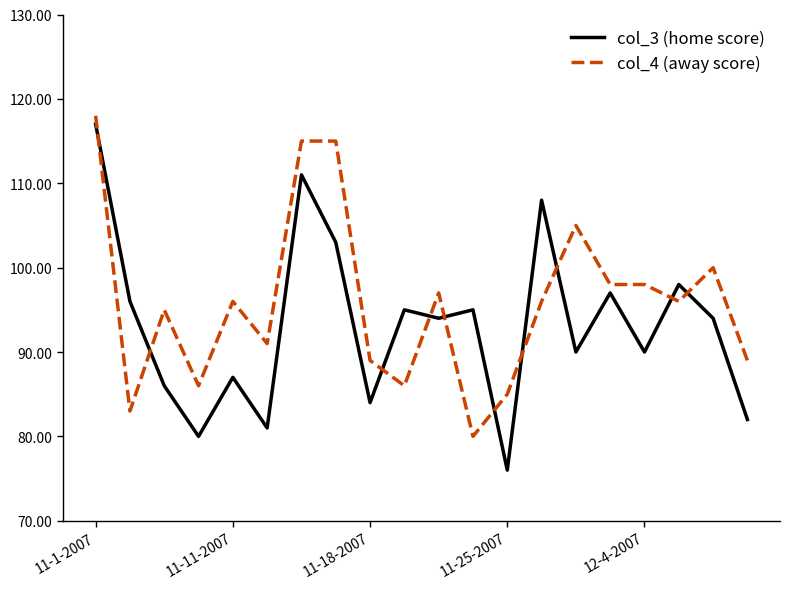

At how many categories does at least one series exceed 102?

5